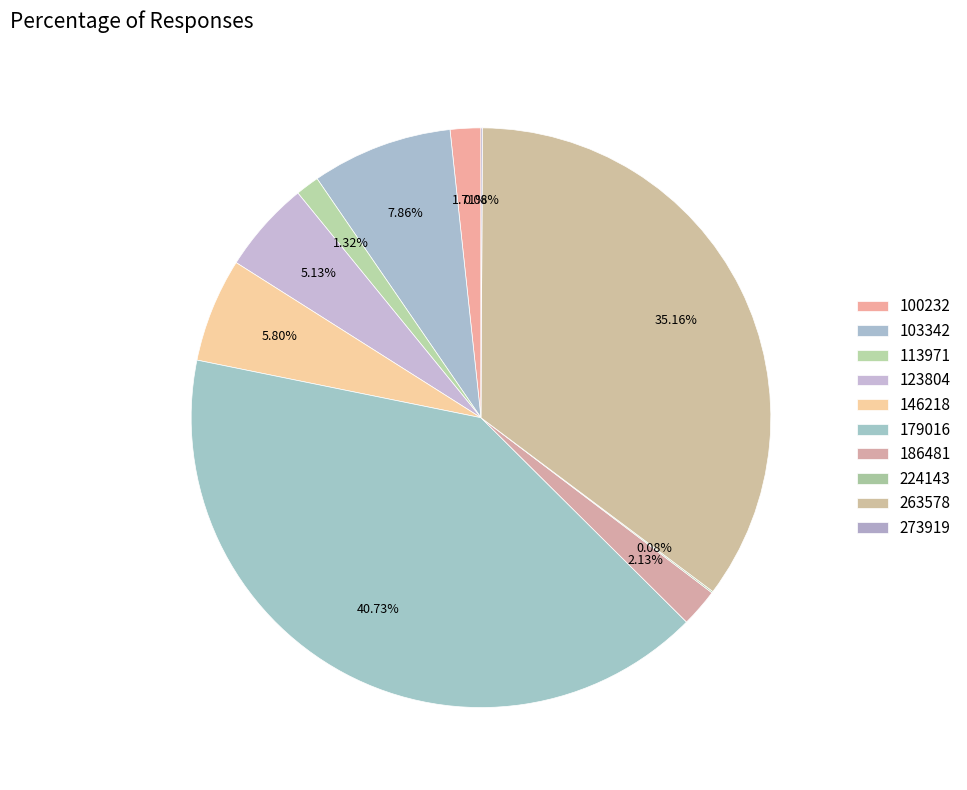

Is there any slice that represents more than half of the pie?

No